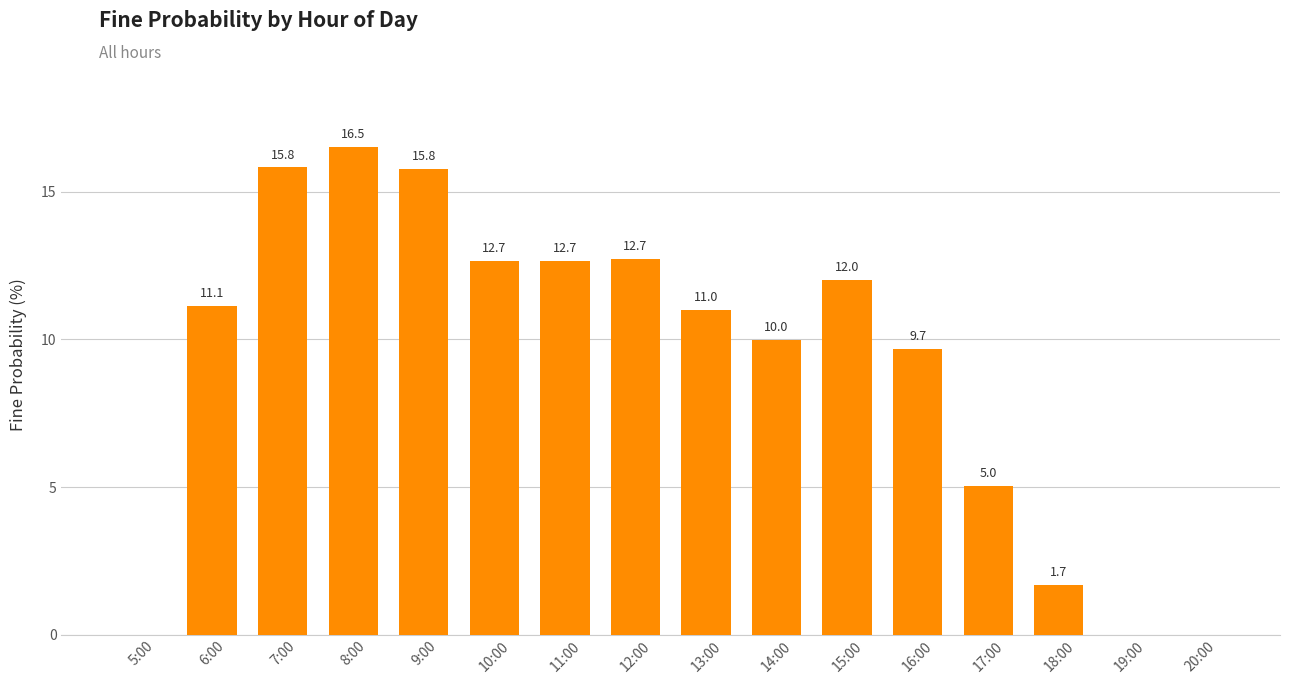

At which label does the data first exceed 11?

6:00